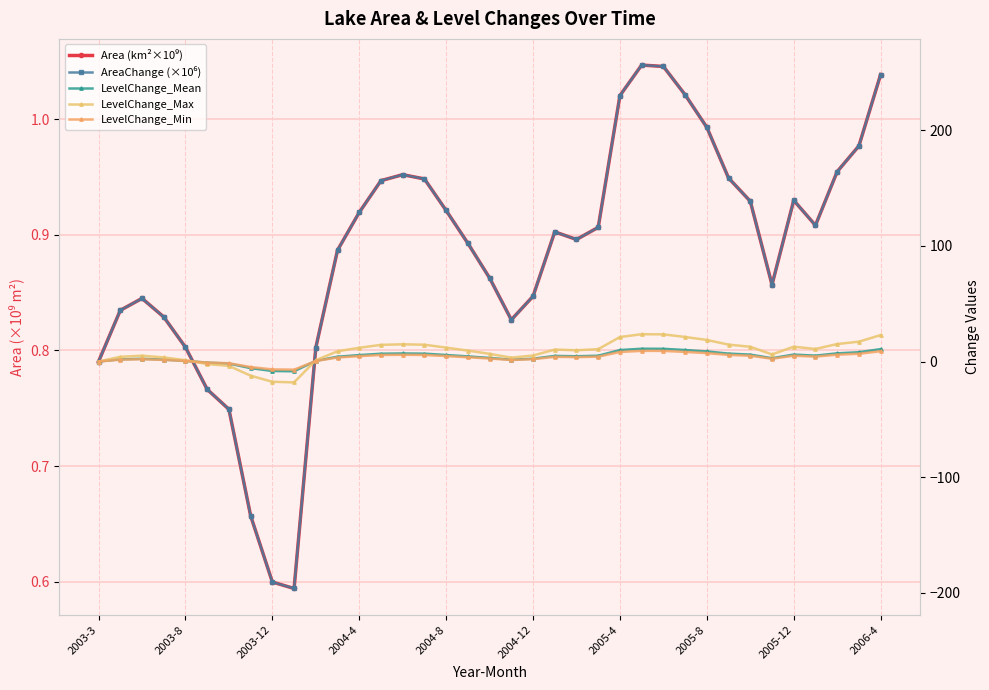

Which series has the widest spread of values?

AreaChange (×10⁶)